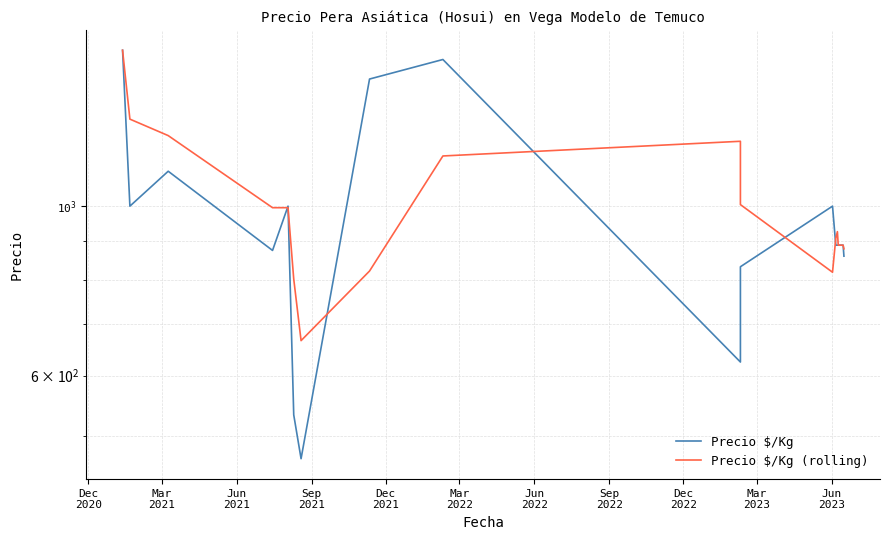

What is the label of the 15th point from the right?

Dec
2021